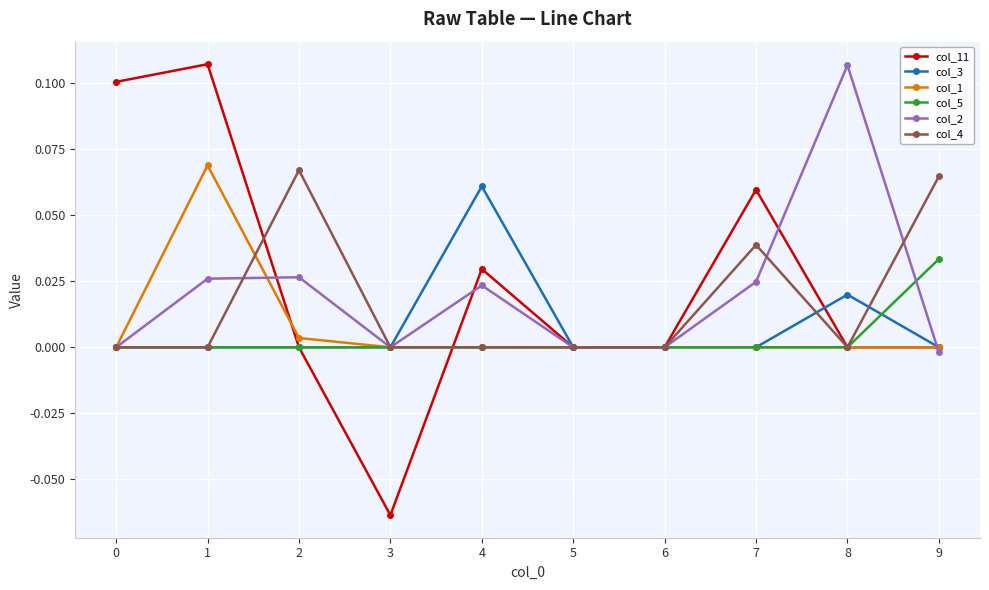

True or false: col_1 has a value of 0.0 at 0.

True